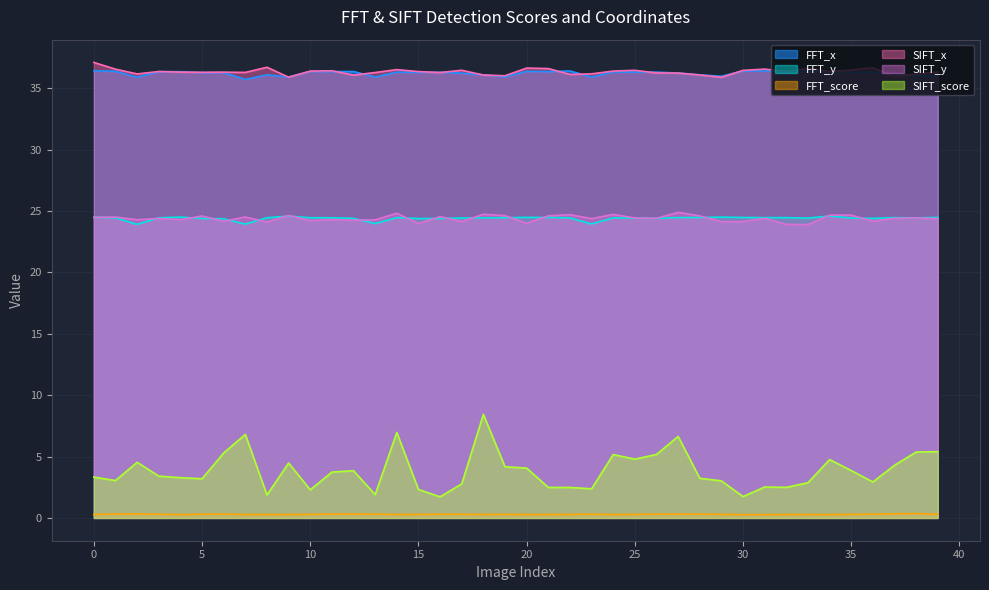

Between 11 and 28, which series saw the biggest shift?

SIFT_score